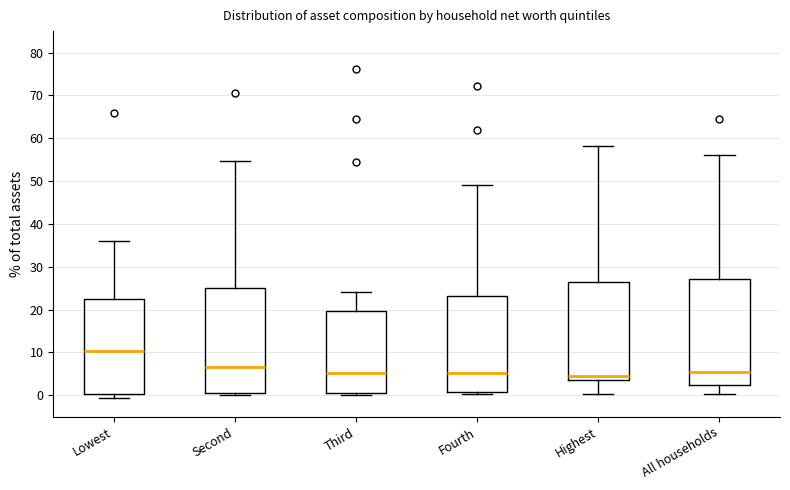

Where does the lower whisker of the box for All households end on the y-axis? The values are not printed on the chart, so give them approximately, as read against the axis.

0